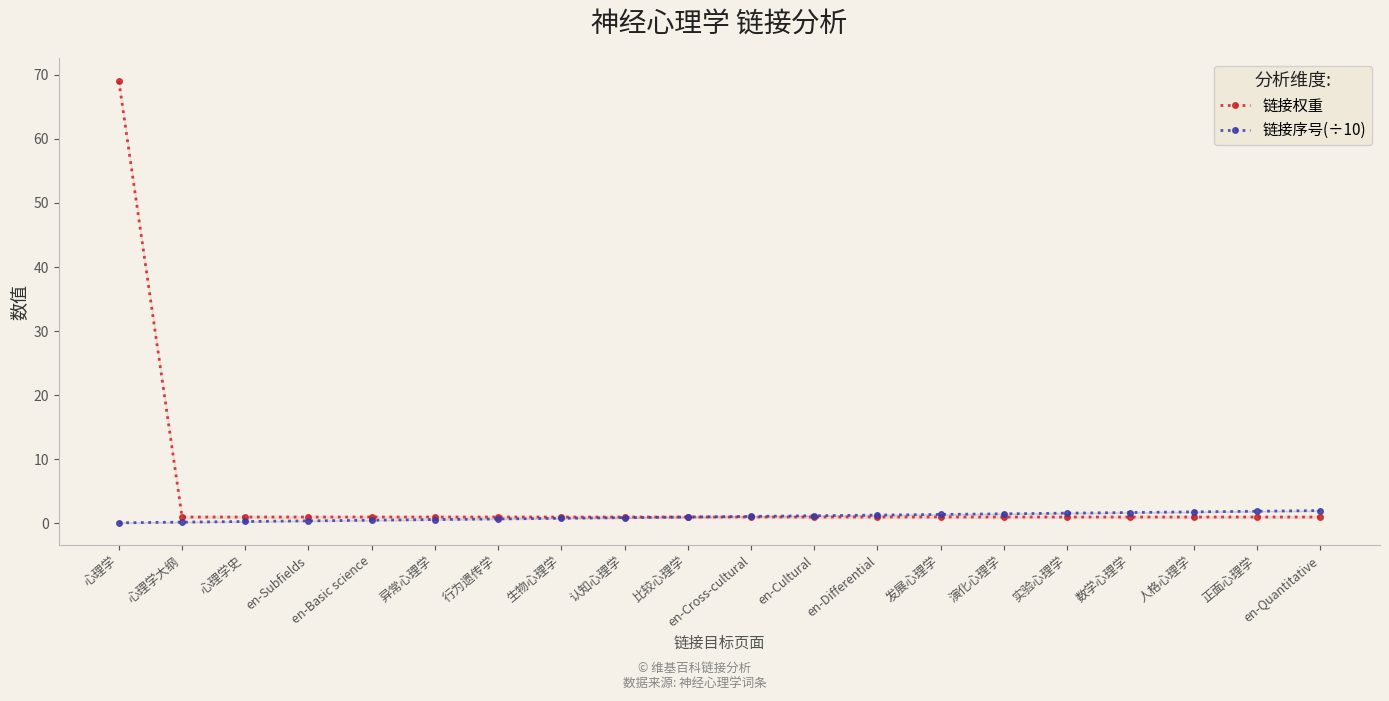

What is the lowest value of the 链接序号(÷10) series?

0.1